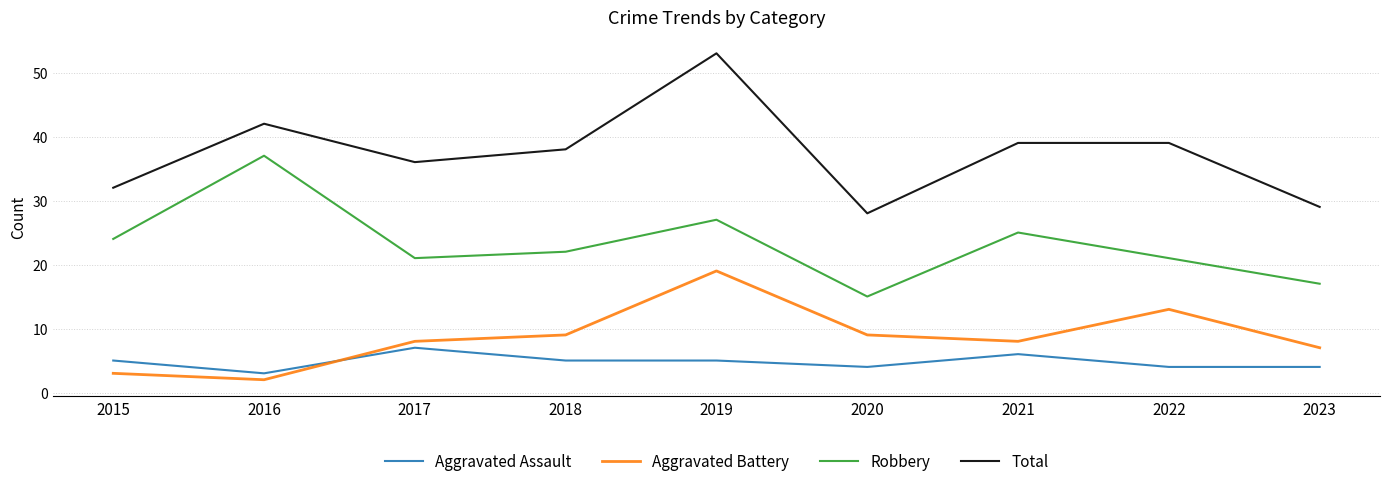

At which category does Robbery reach its first local peak?

2016